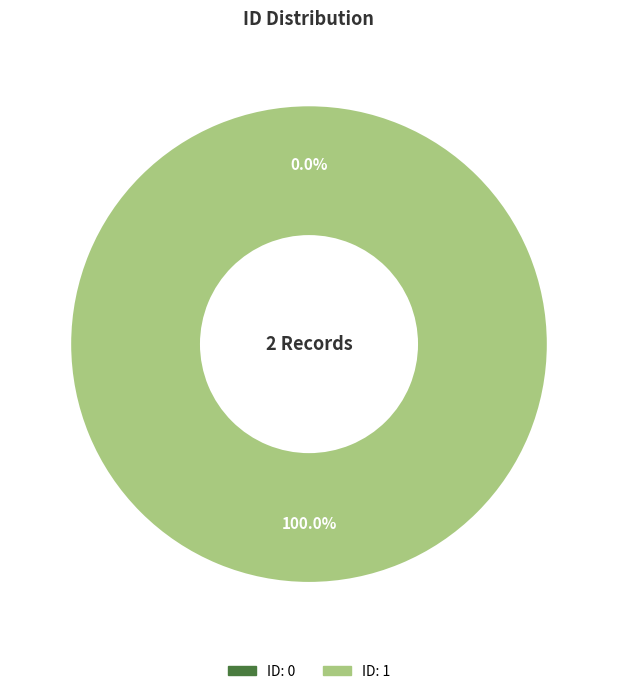

Is 1 the majority of the pie?

Yes